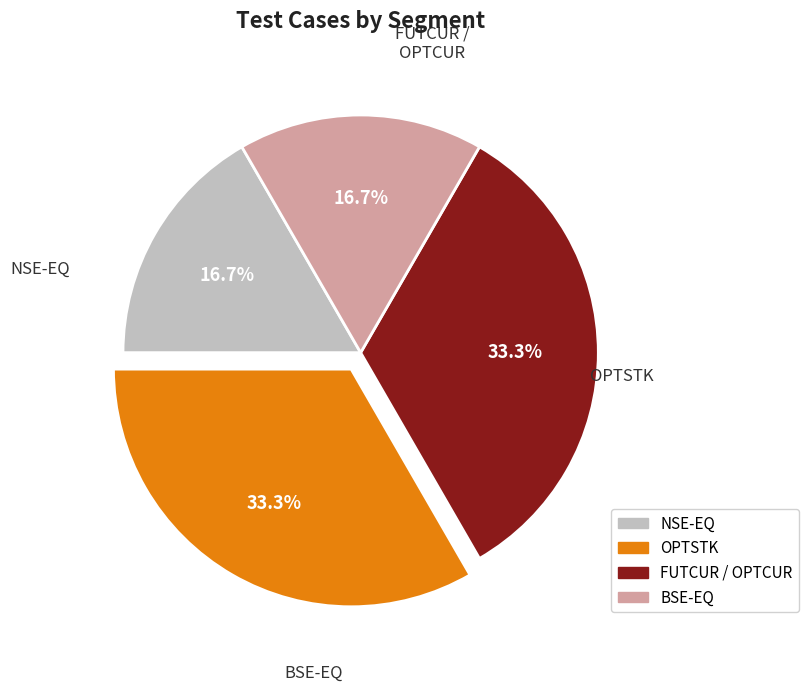

How many segments does this pie chart have?

4